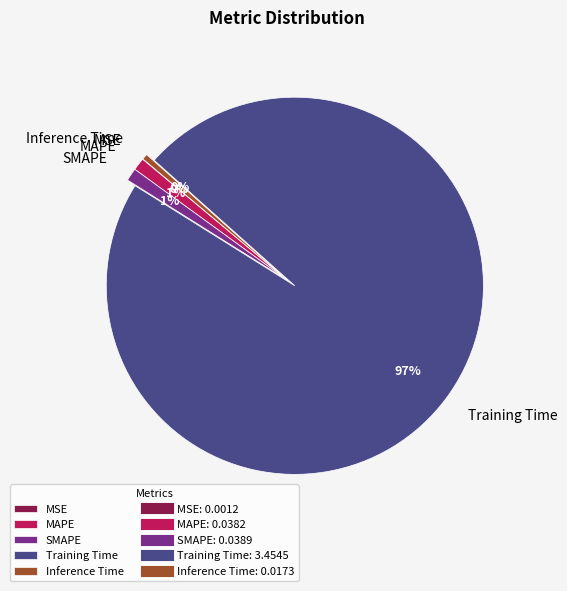

Does any single category account for the majority?

Yes